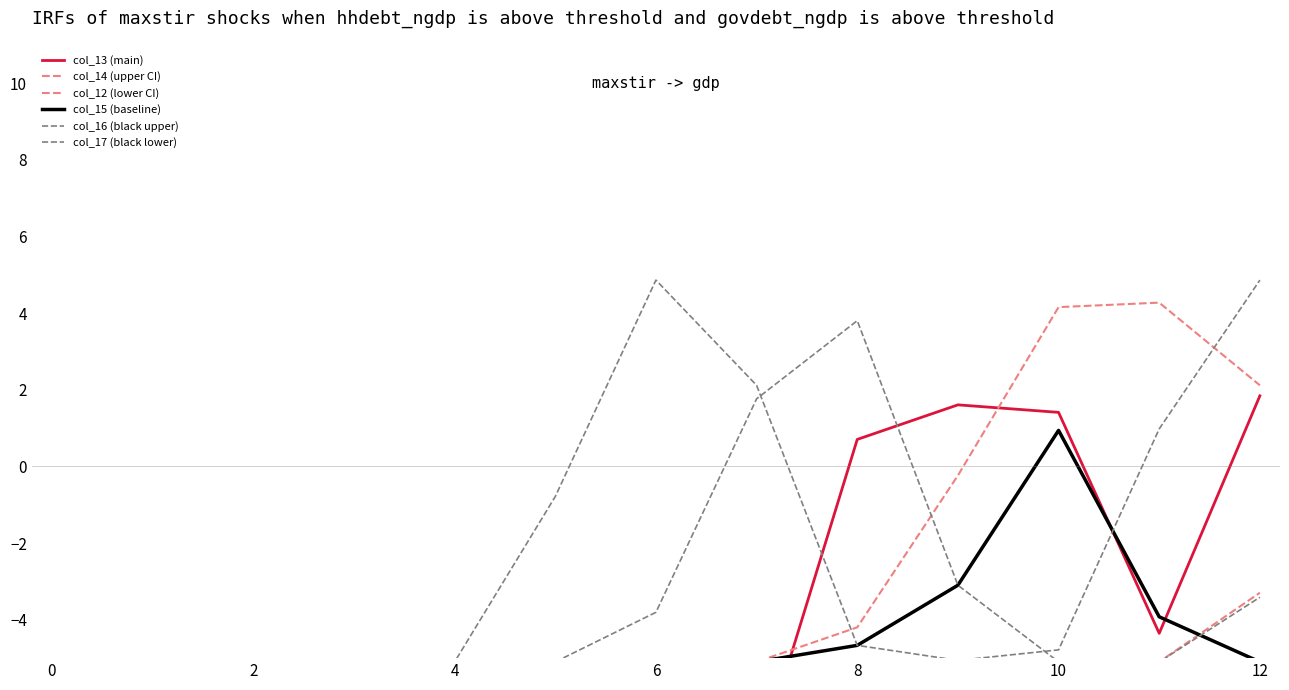

Which label corresponds to the largest value in the chart?

6